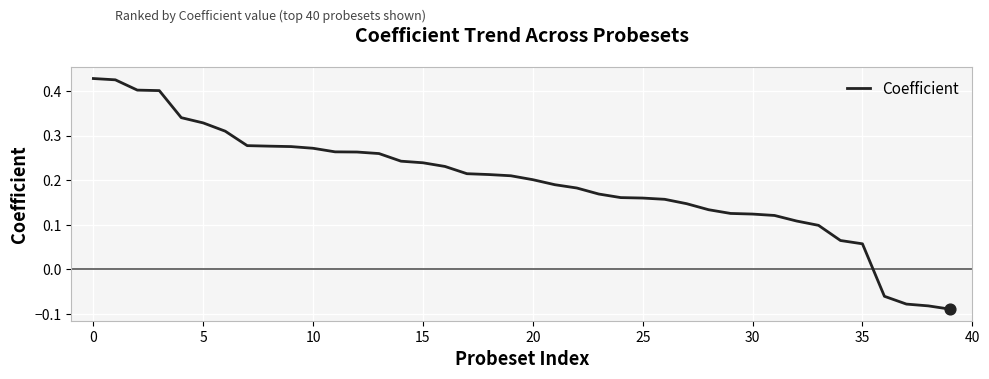

What is the difference between the maximum and minimum values?

0.5